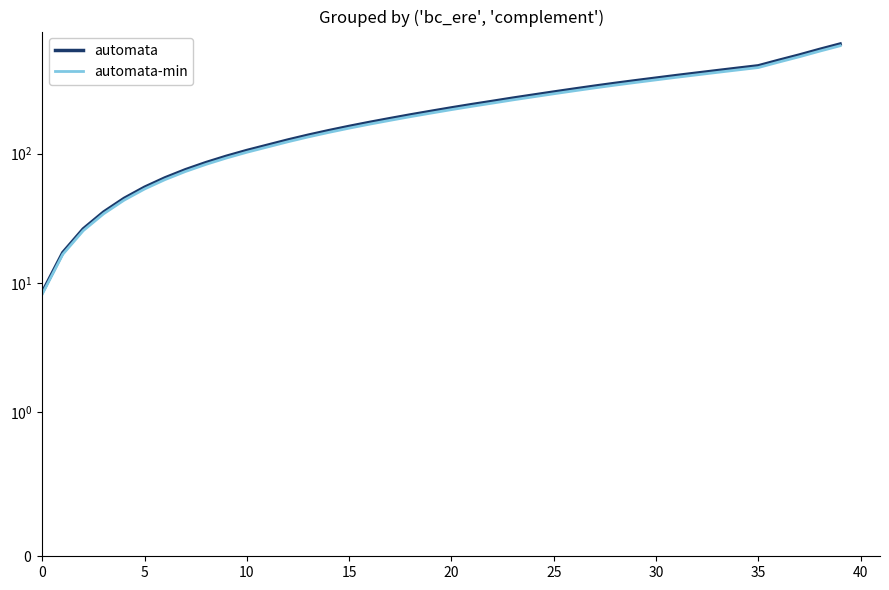

Which series has the largest total across all categories?

automata